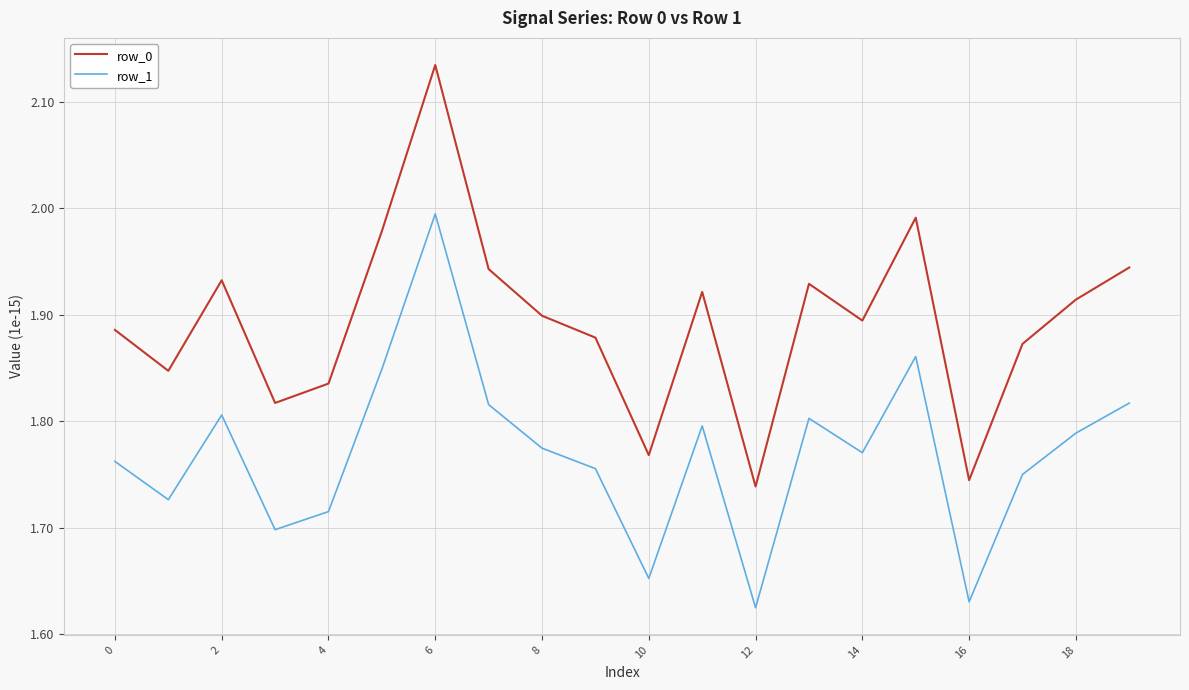

What is the difference between the maximum and minimum values in the row_0 series?

0.4